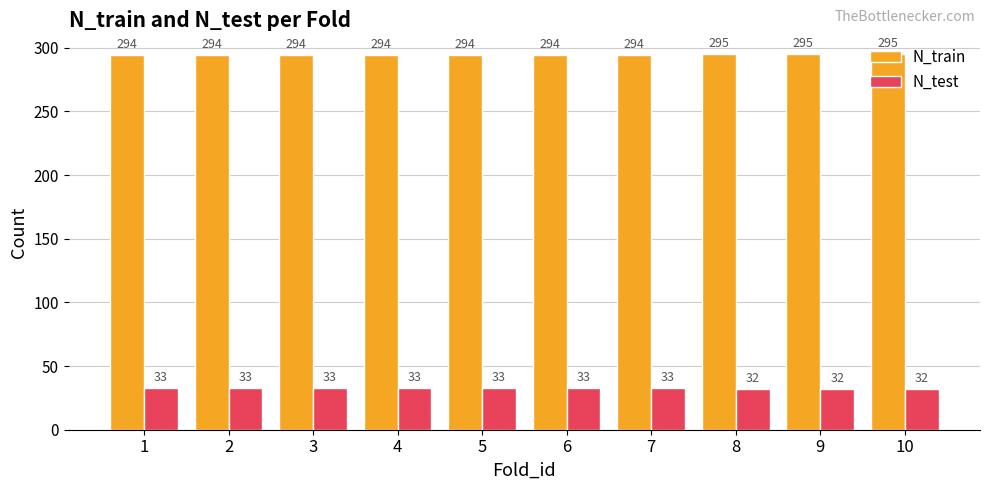

What is the maximum value shown in the chart?

295